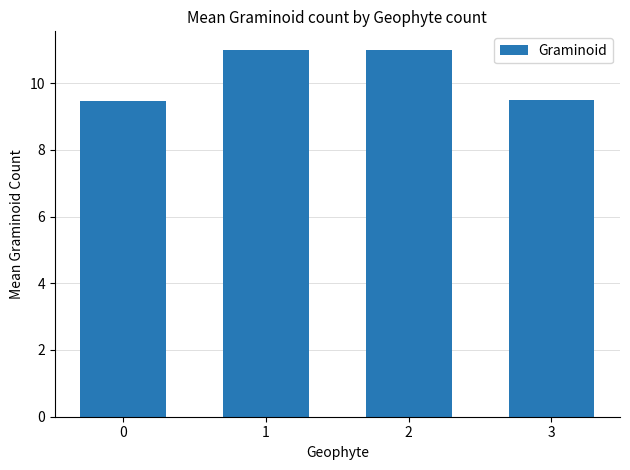

What is the minimum value shown in the chart?

9.5